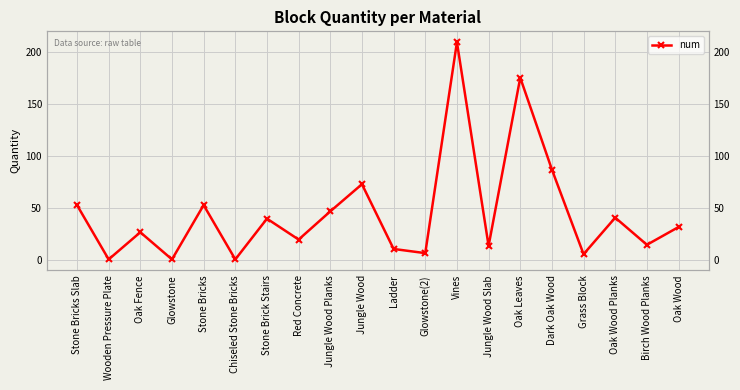

Is it true that the value at Chiseled Stone Bricks is 1?

False